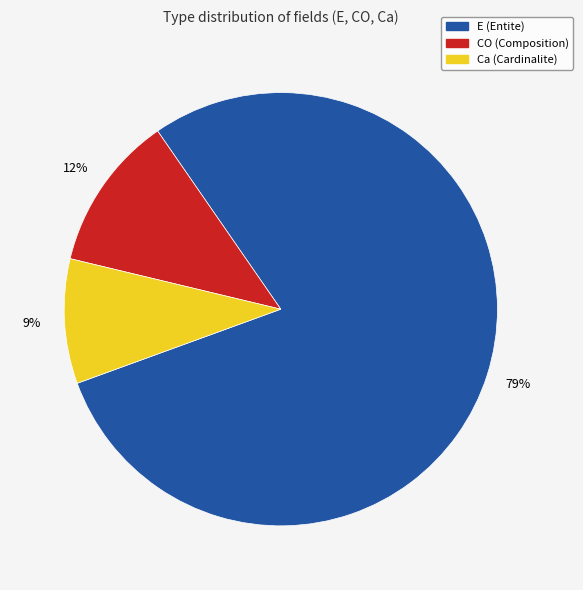

Approximately how many times larger is the value at Ca compared to E?

0.1